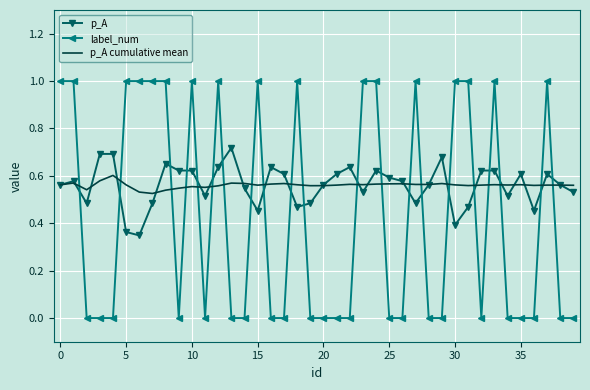

How many intersections are there between label_num and p_A?

21